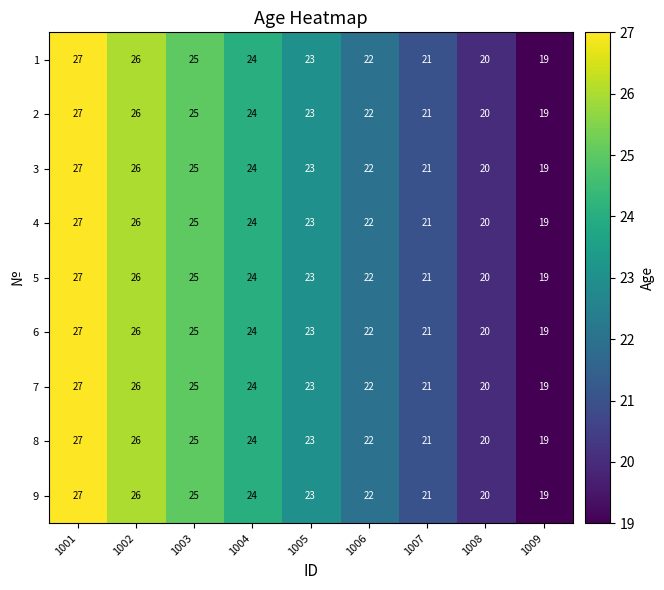

What is the total value across all series at 1004?

216